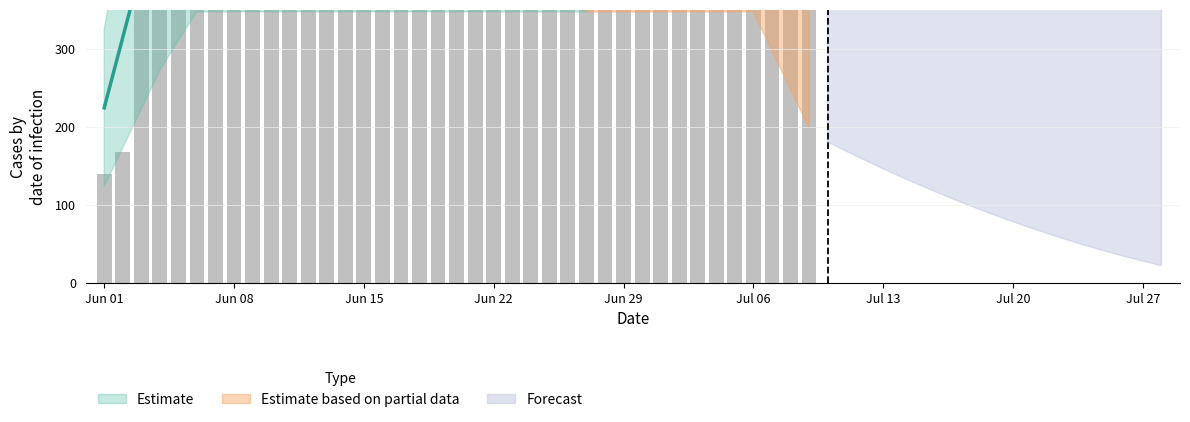

Is it true that the value at 2020-06-30 is 181?

False